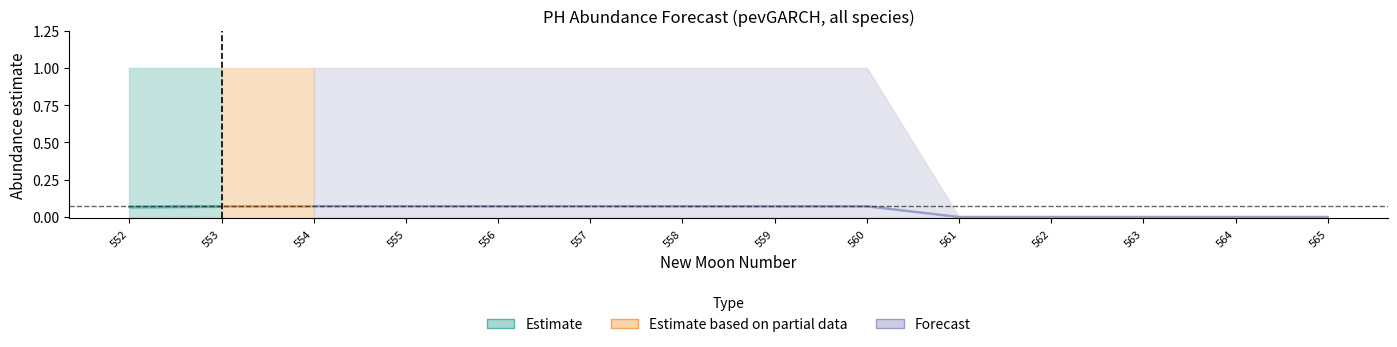

True or false: lower_pi and estimate intersect in this chart.

False